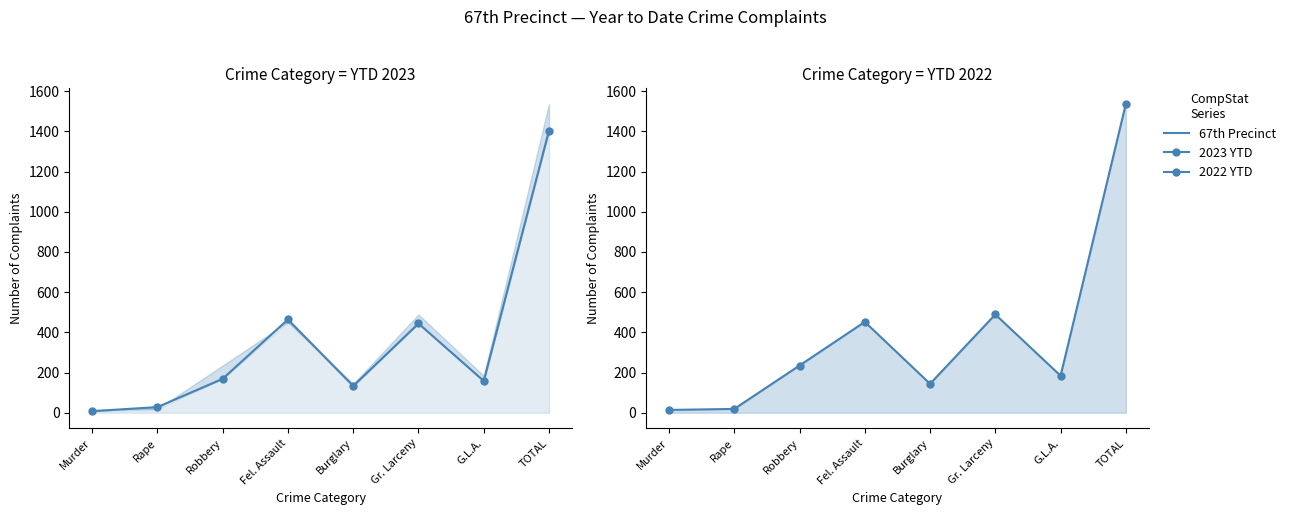

Is it true that 2023 YTD equals 40 at Rape?

False